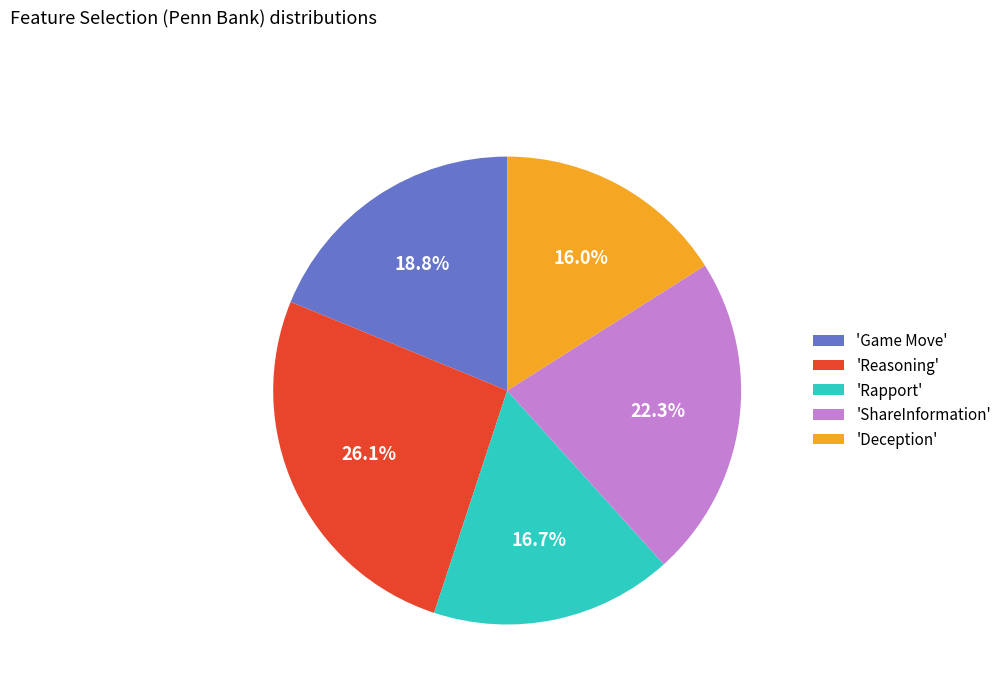

How much of the chart is everything except 'Game Move'?

81.2%